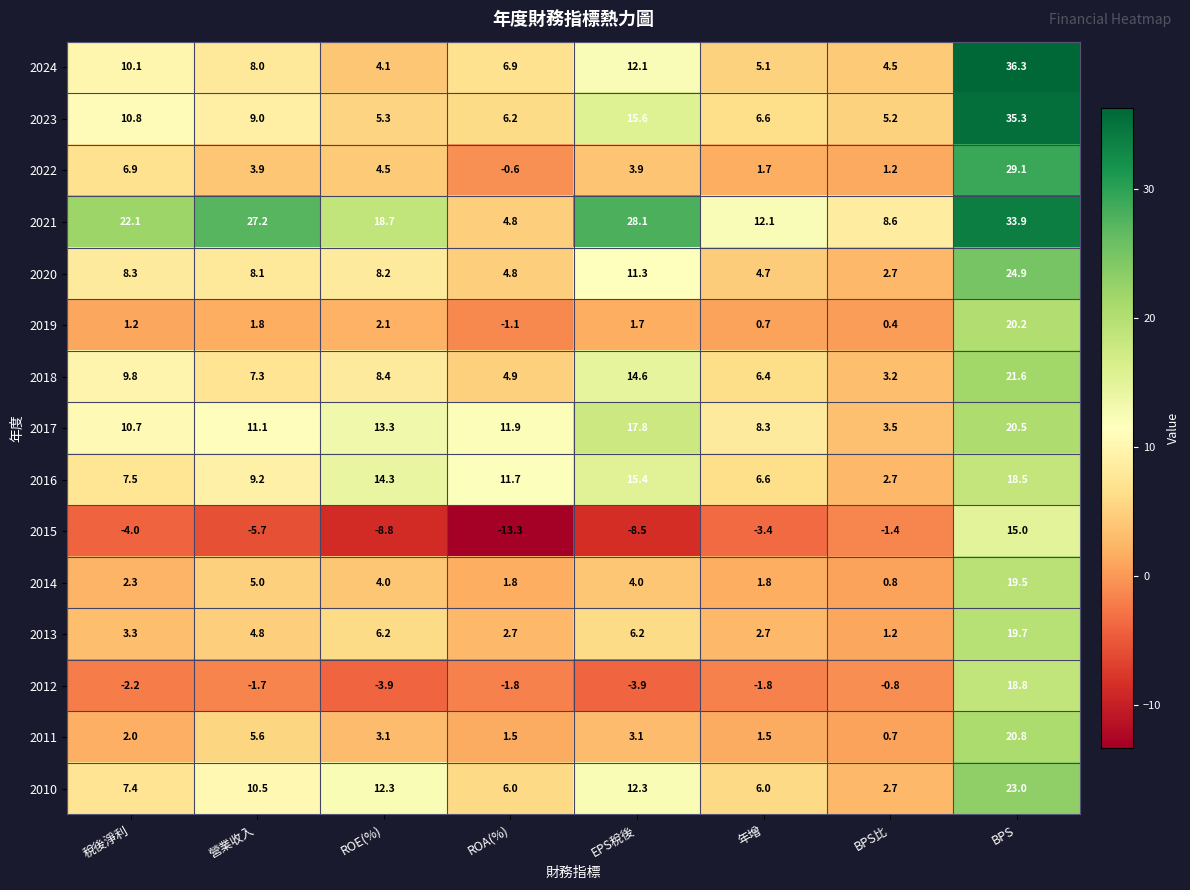

Which series has the largest total across all categories?

2021